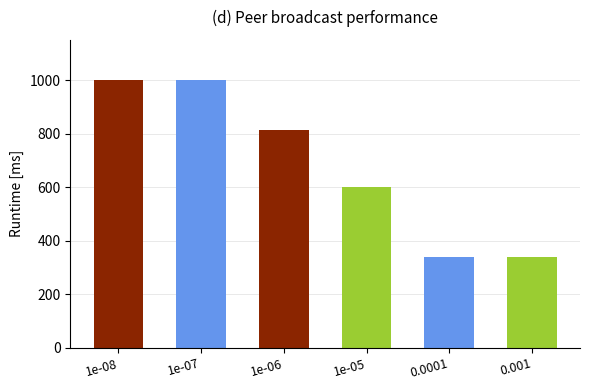

What is the value of the 5th bar from the left?

340